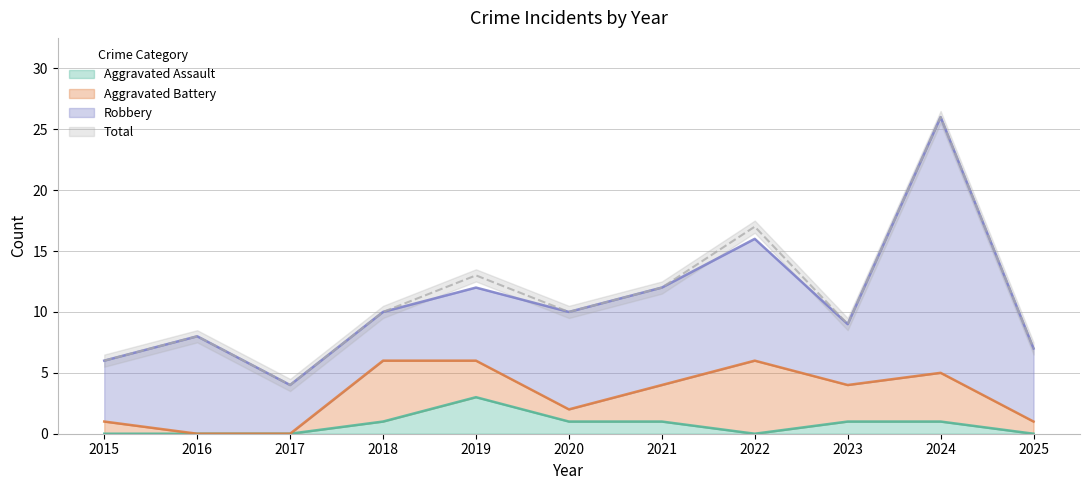

True or false: Total and Aggravated Assault intersect in this chart.

False